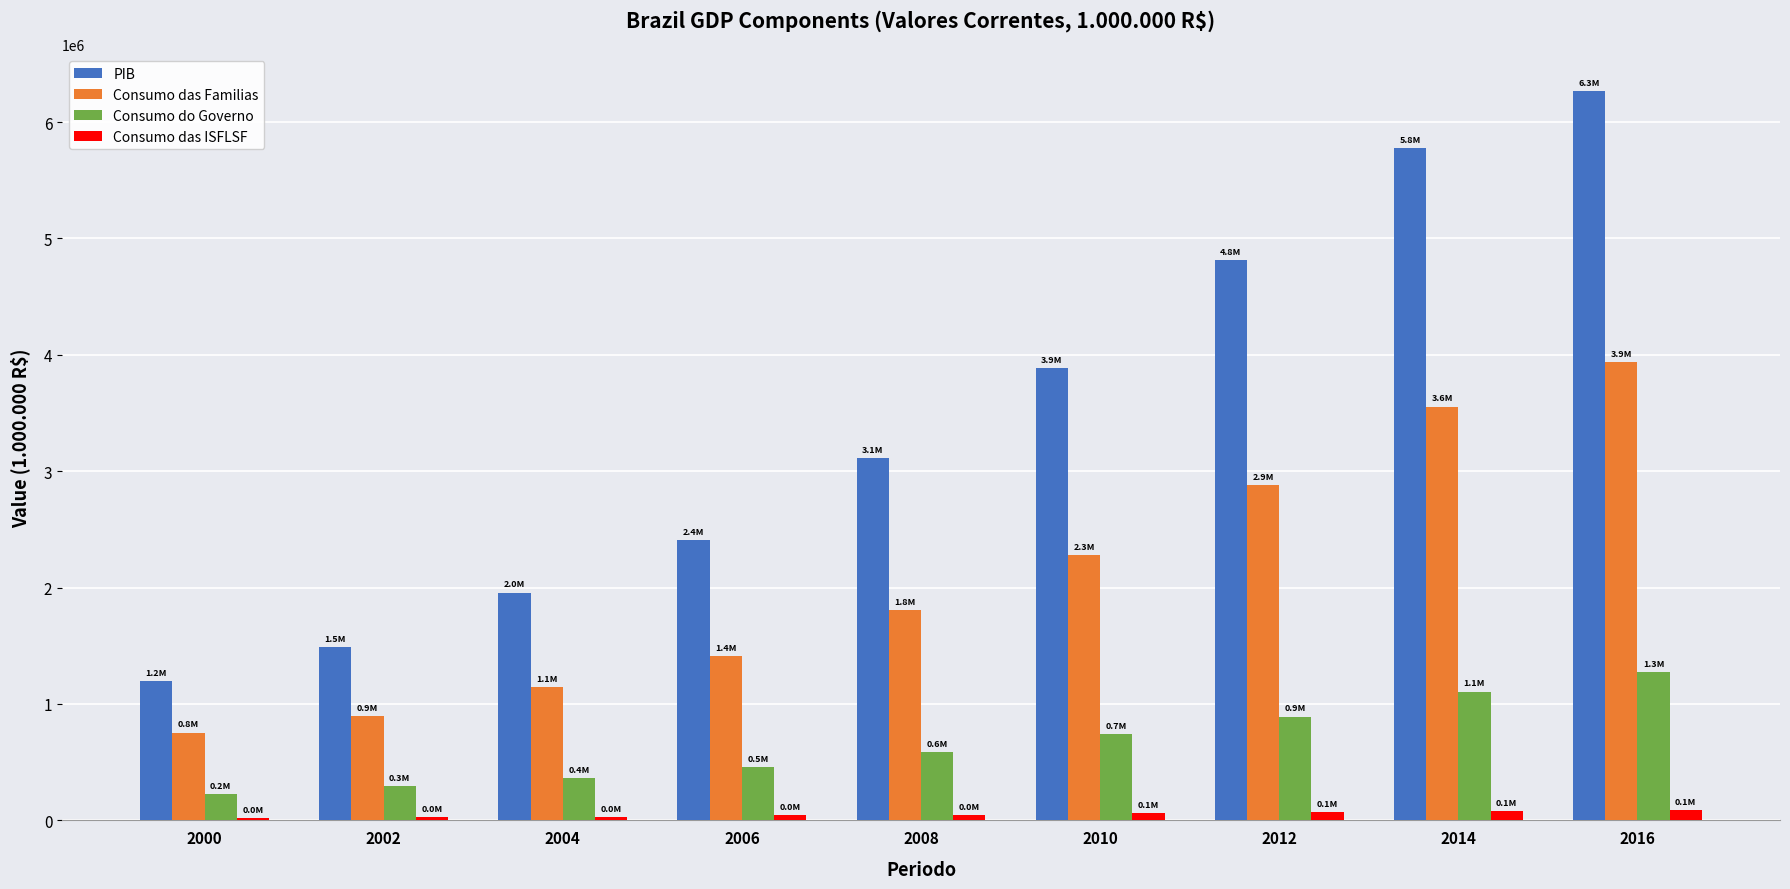

What value does the Consumo das ISFLSF series have at 2006?

44529.3